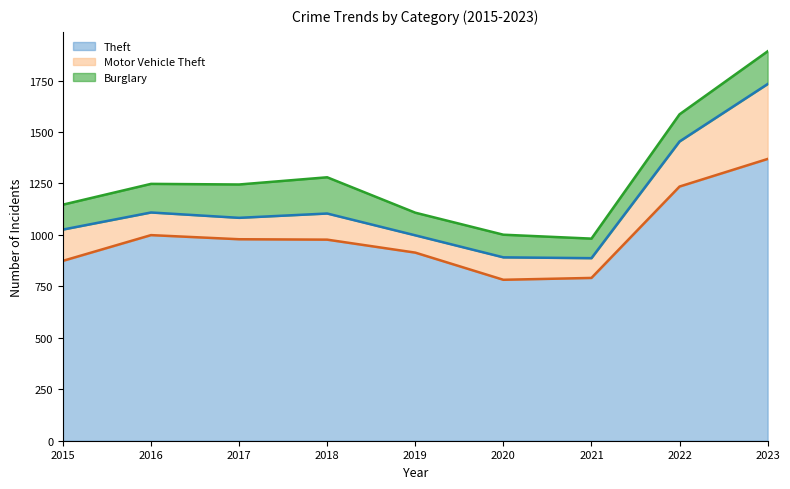

Where is Burglary nearest to the value 135?

2022